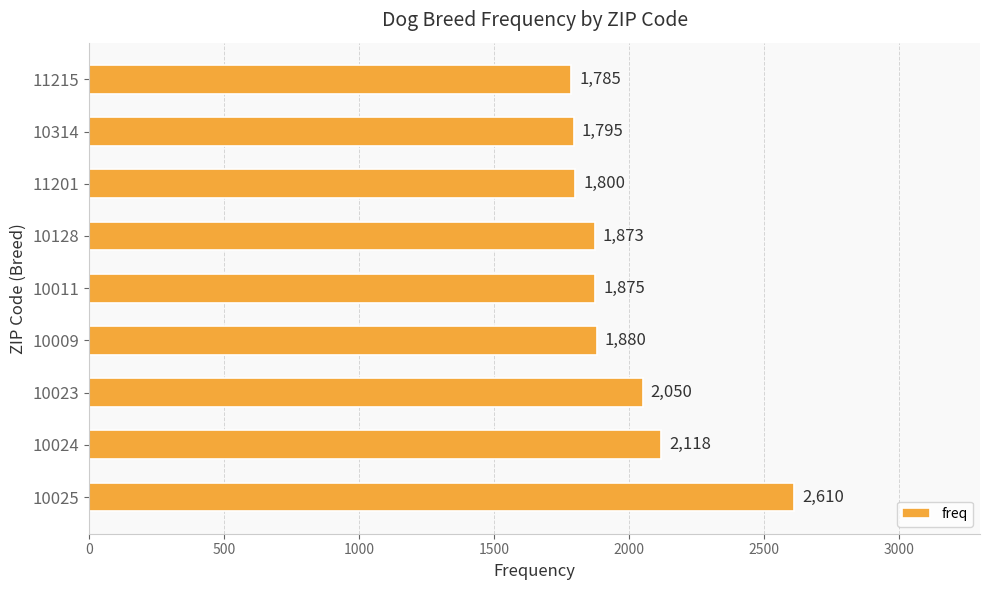

Rank the categories by value from highest to lowest.

10025, 10024, 10023, 10009, 10011, 10128, 11201, 10314, 11215